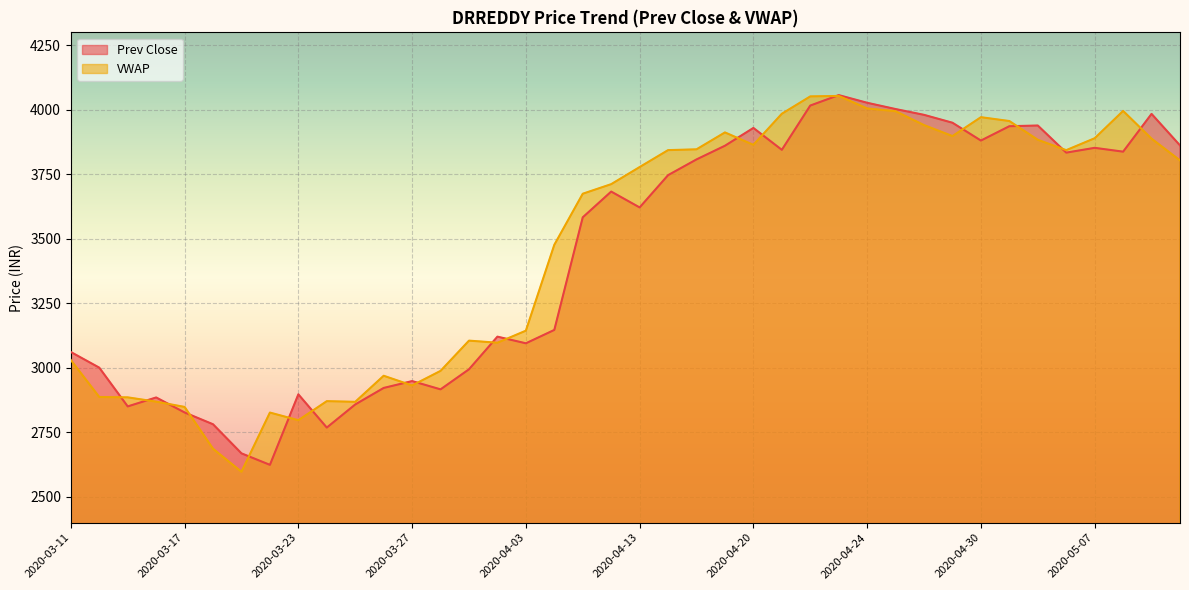

Is it true that VWAP equals 3956.4 at 2020-05-04?

True